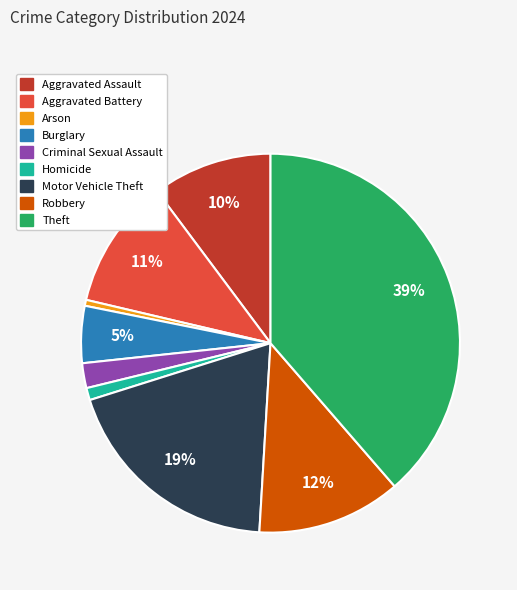

Approximately how many times larger is the value at Robbery compared to Motor Vehicle Theft?

0.6